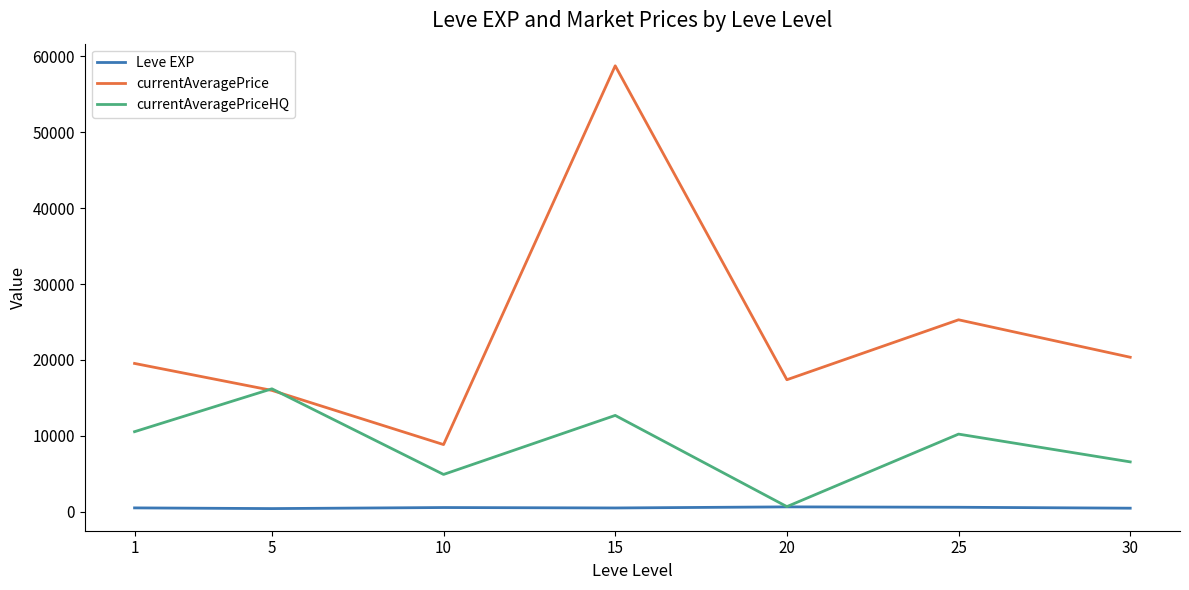

Which series changed the most between 10 and 30?

currentAveragePrice